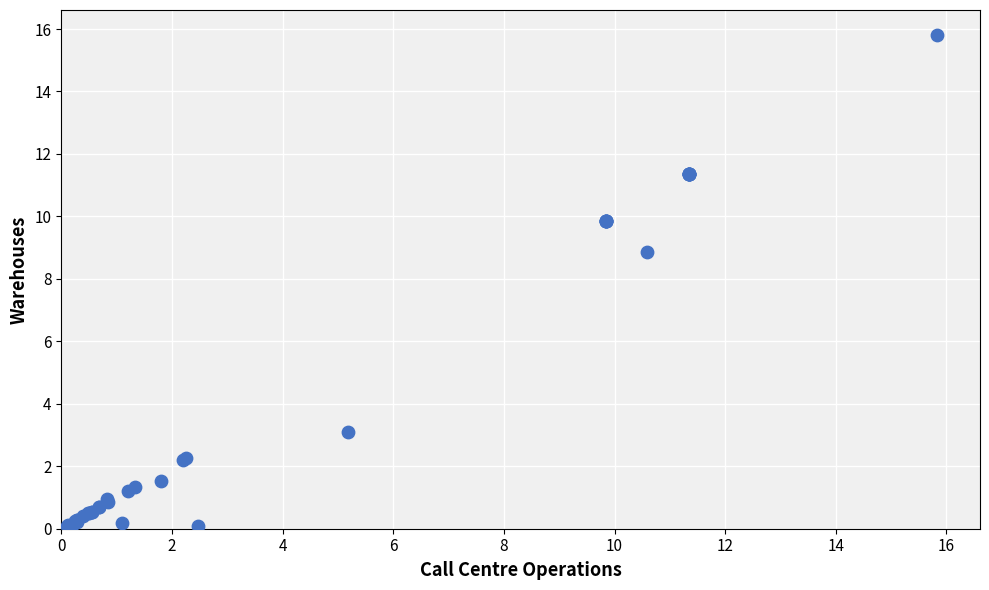

What Y value in the scatter plot is closest to 7?

8.9